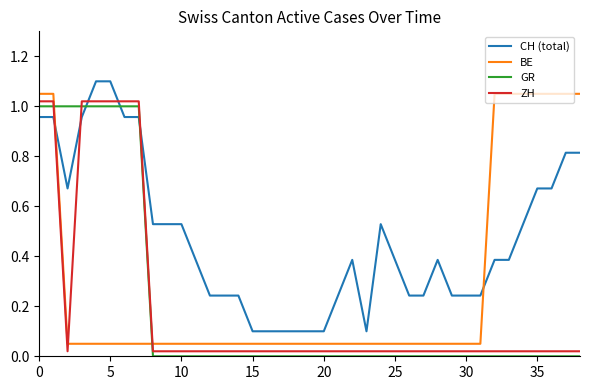

True or false: BE and GR cross at least once.

True